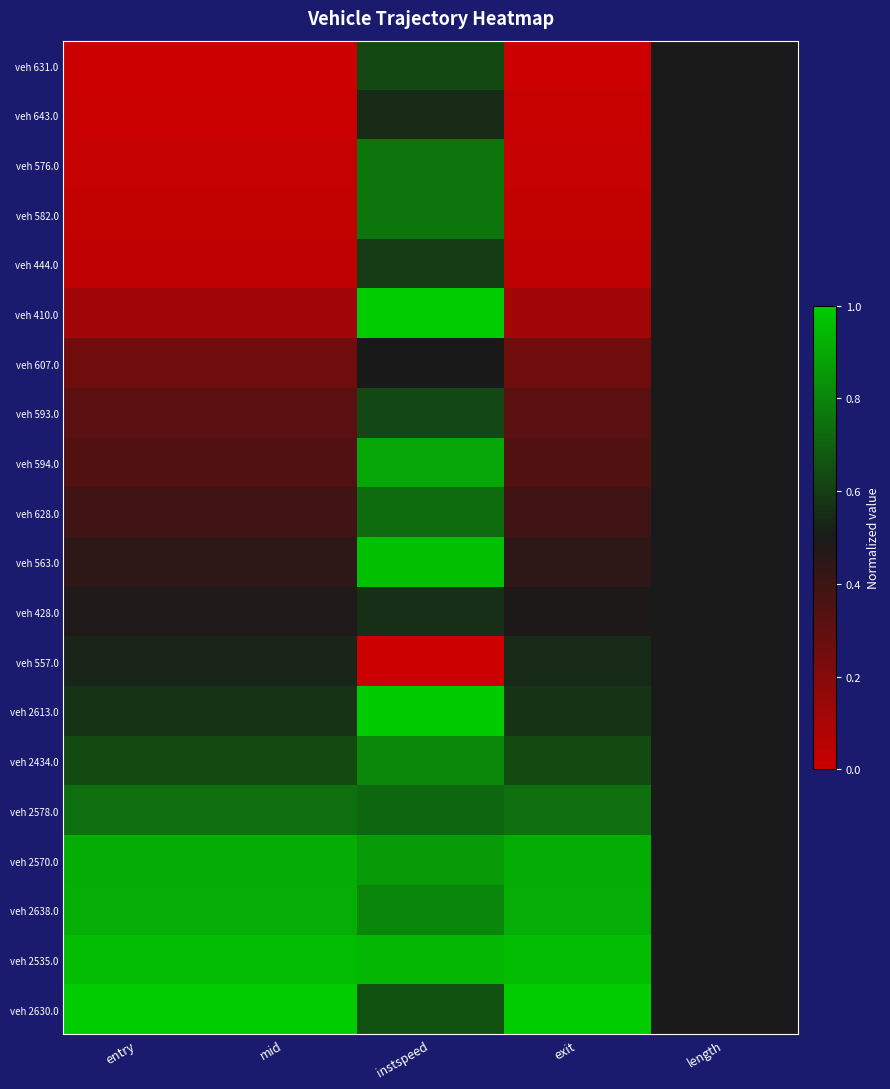

Reading left to right, extract all data points from this chart.

veh 631.0: entry=0.0	mid=0.0	instspeed=0.6	exit=0.0	length=0.5
veh 643.0: entry=0.0	mid=0.0	instspeed=0.5	exit=0.0	length=0.5
veh 576.0: entry=0.0	mid=0.0	instspeed=0.8	exit=0.0	length=0.5
veh 582.0: entry=0.0	mid=0.0	instspeed=0.8	exit=0.0	length=0.5
veh 444.0: entry=0.0	mid=0.0	instspeed=0.6	exit=0.0	length=0.5
veh 410.0: entry=0.1	mid=0.1	instspeed=1.0	exit=0.1	length=0.5
veh 607.0: entry=0.3	mid=0.3	instspeed=0.5	exit=0.3	length=0.5
veh 593.0: entry=0.3	mid=0.3	instspeed=0.6	exit=0.3	length=0.5
veh 594.0: entry=0.3	mid=0.3	instspeed=0.9	exit=0.3	length=0.5
veh 628.0: entry=0.4	mid=0.4	instspeed=0.7	exit=0.4	length=0.5
veh 563.0: entry=0.4	mid=0.4	instspeed=1.0	exit=0.4	length=0.5
veh 428.0: entry=0.5	mid=0.5	instspeed=0.6	exit=0.5	length=0.5
veh 557.0: entry=0.5	mid=0.5	instspeed=0.0	exit=0.5	length=0.5
veh 2613.0: entry=0.6	mid=0.6	instspeed=1.0	exit=0.6	length=0.5
veh 2434.0: entry=0.6	mid=0.6	instspeed=0.8	exit=0.6	length=0.5
veh 2578.0: entry=0.7	mid=0.7	instspeed=0.7	exit=0.7	length=0.5
veh 2570.0: entry=0.9	mid=0.9	instspeed=0.9	exit=0.9	length=0.5
veh 2638.0: entry=0.9	mid=0.9	instspeed=0.8	exit=0.9	length=0.5
veh 2535.0: entry=1.0	mid=1.0	instspeed=0.9	exit=1.0	length=0.5
veh 2630.0: entry=1.0	mid=1.0	instspeed=0.7	exit=1.0	length=0.5